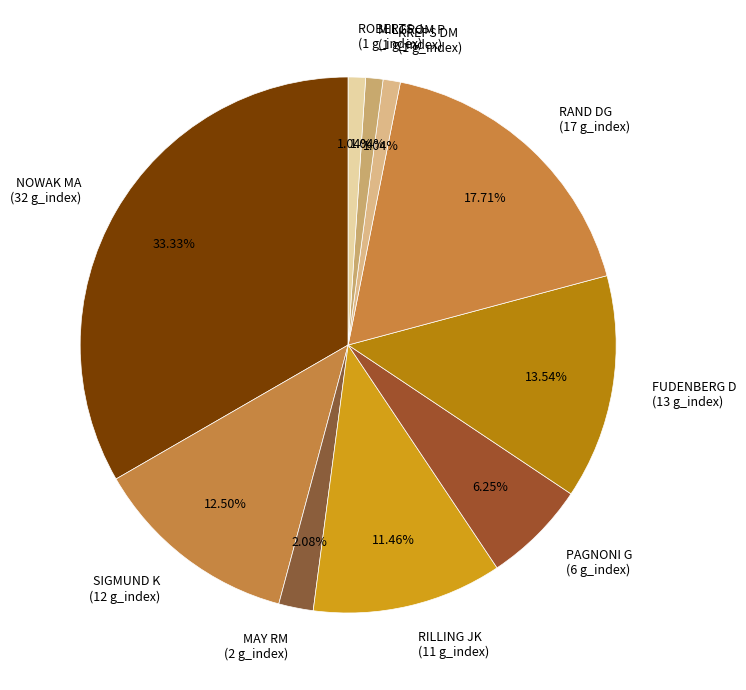

What is the largest slice in the pie chart?

NOWAK MA